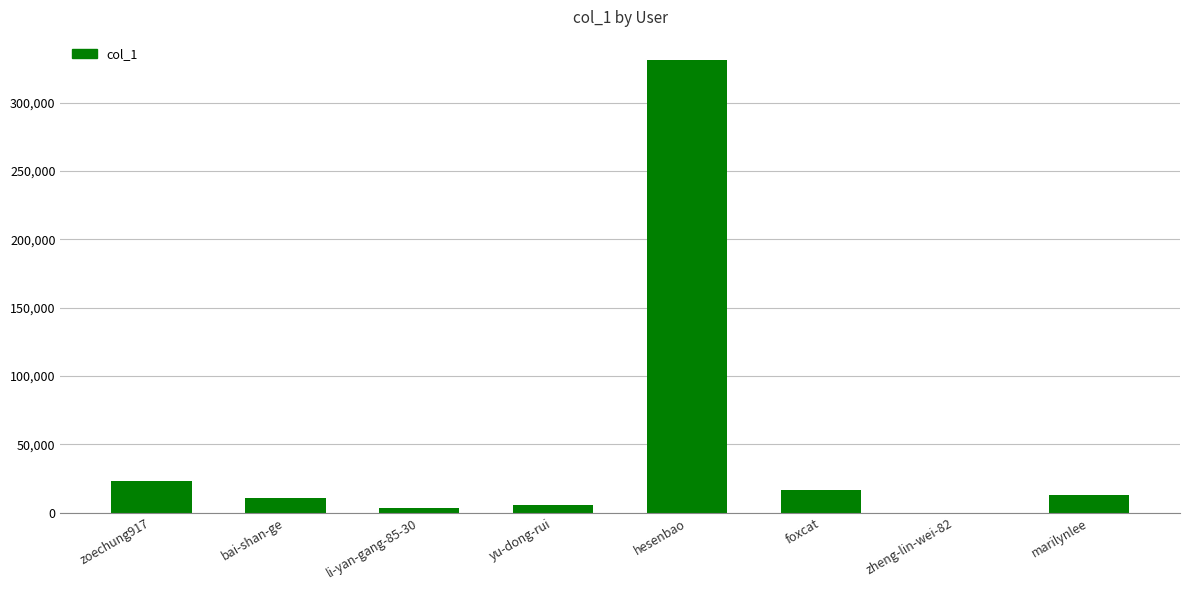

Approximately how many times larger is the value at bai-shan-ge compared to zoechung917?

0.5